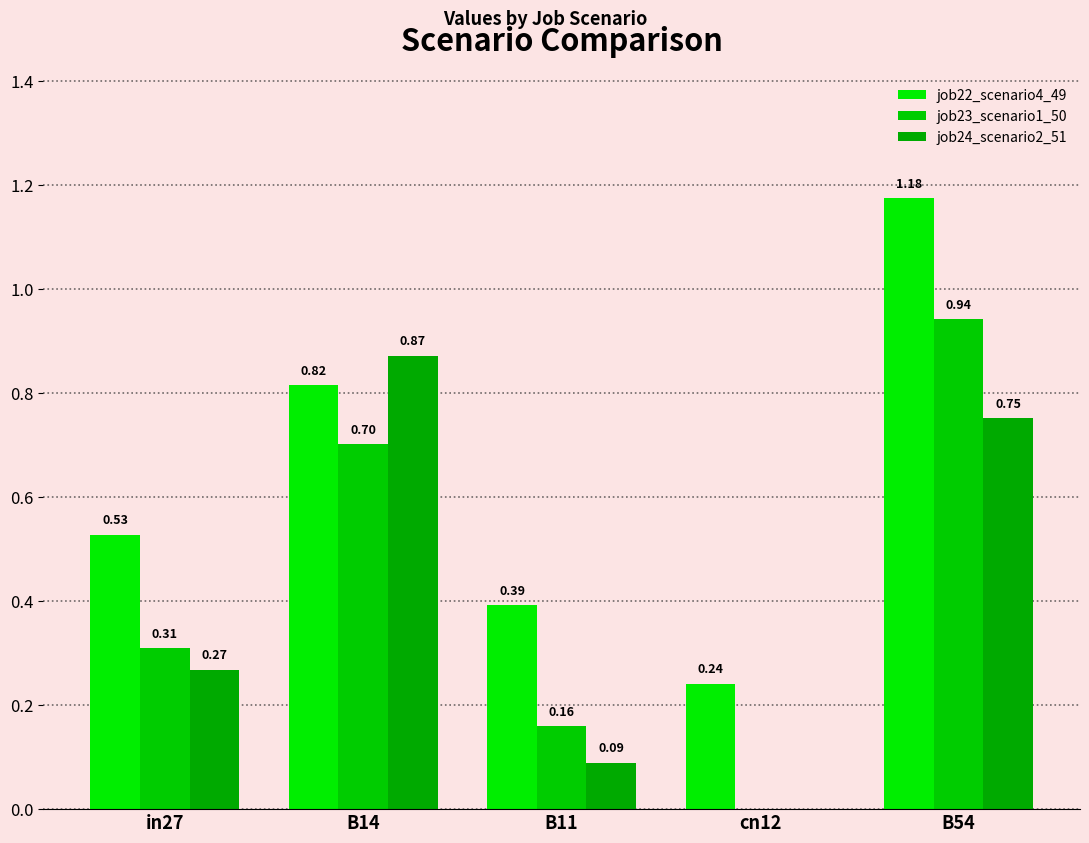

What is the label of the 1st bar from the right?

B54